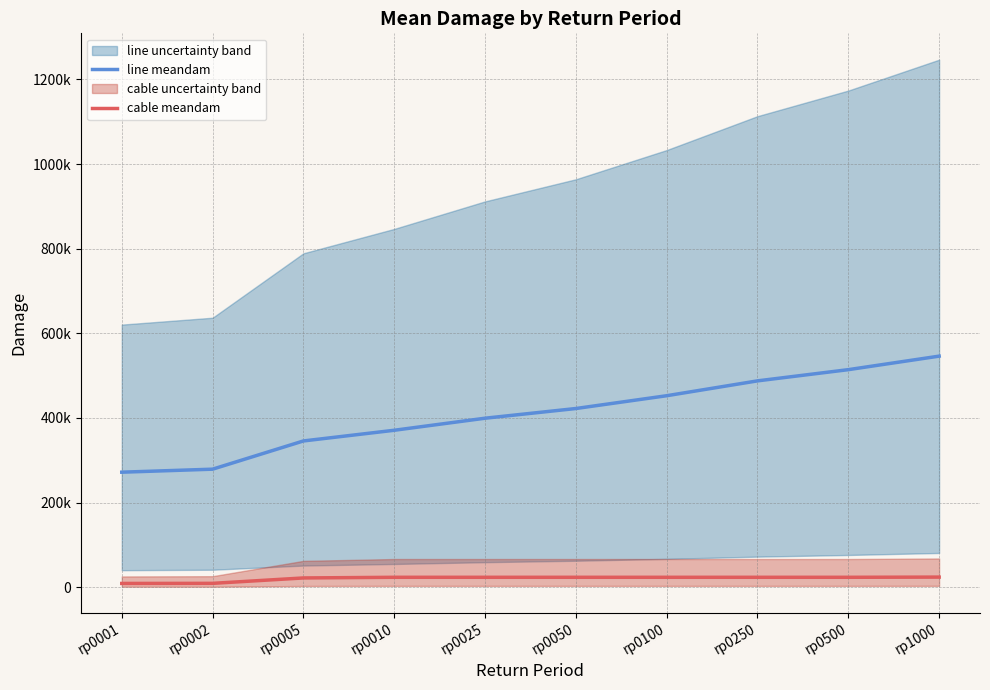

Is this an area chart (filled region under the line)?

No